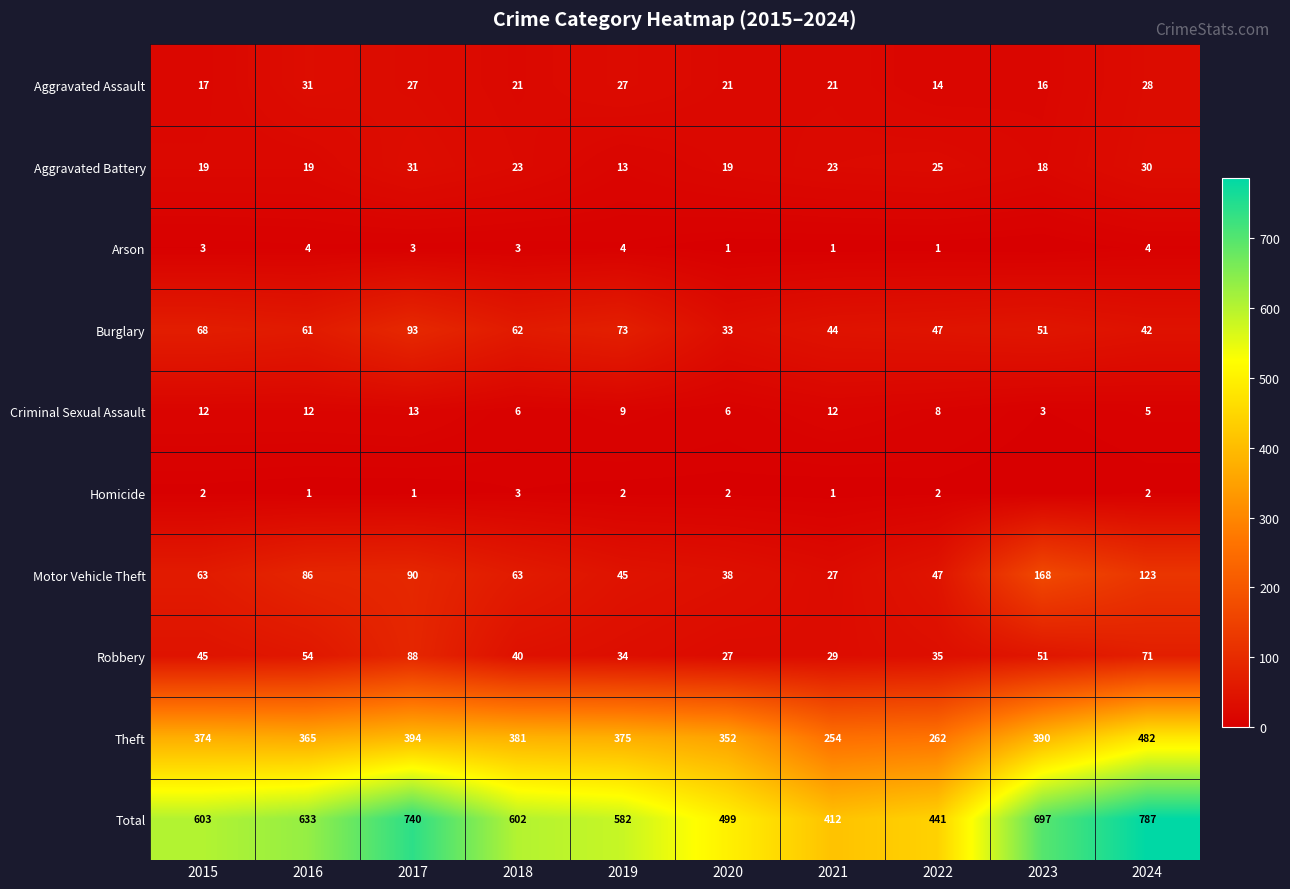

At 2020, list the series in order from smallest to largest.

Arson, Homicide, Criminal Sexual Assault, Aggravated Battery, Aggravated Assault, Robbery, Burglary, Motor Vehicle Theft, Theft, Total